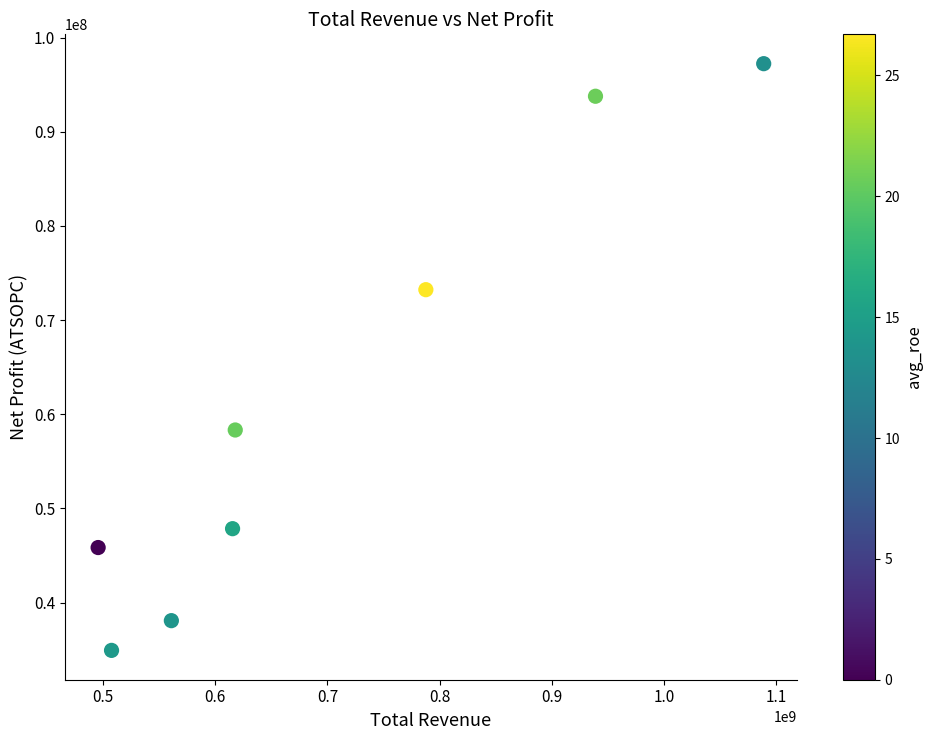

What is the range of Y values (max minus min)?

62300170.3